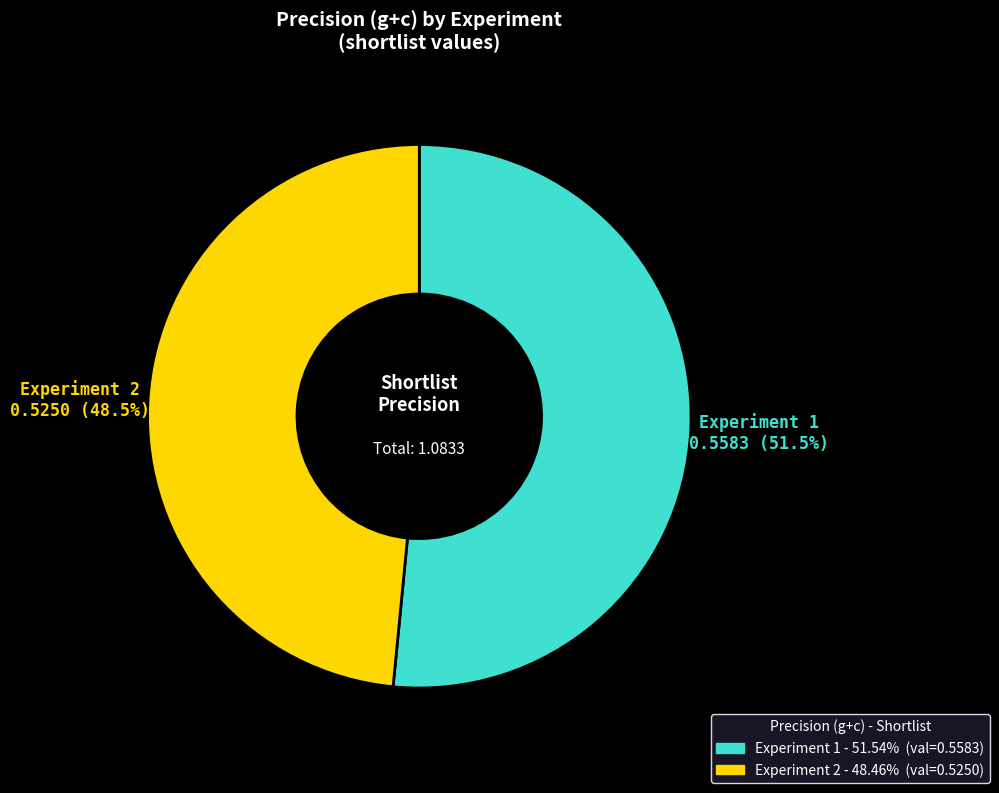

Does Experiment 1 account for over 50% of the chart?

Yes